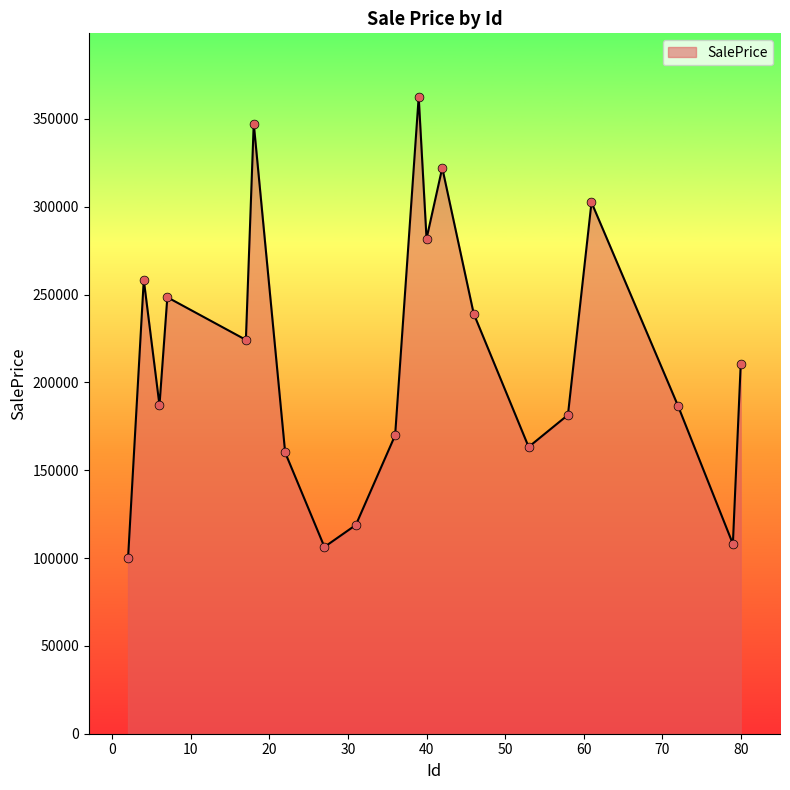

What is the greatest value displayed?

362517.4